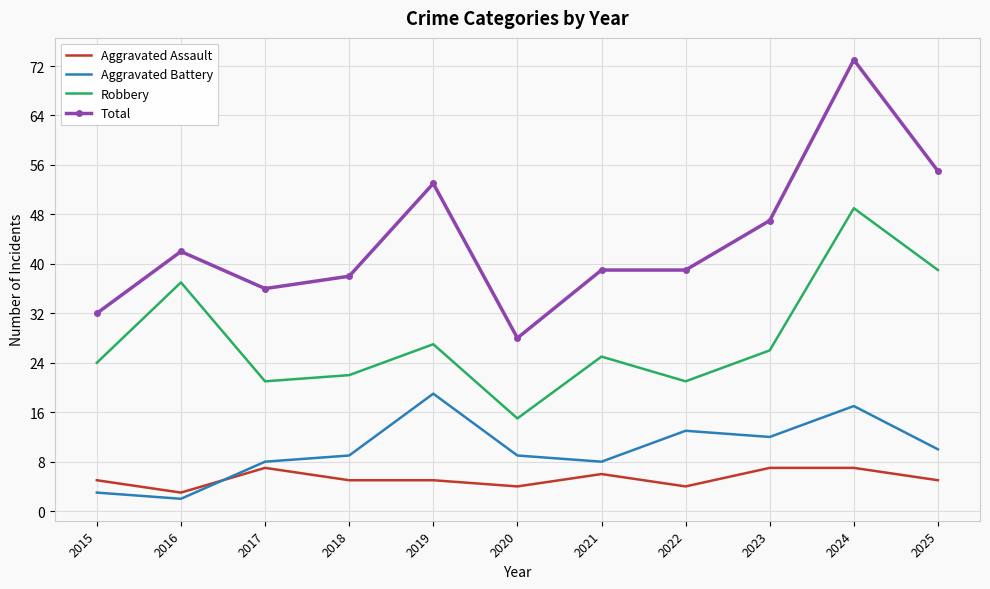

Which series changed the most between 2019 and 2025?

Robbery